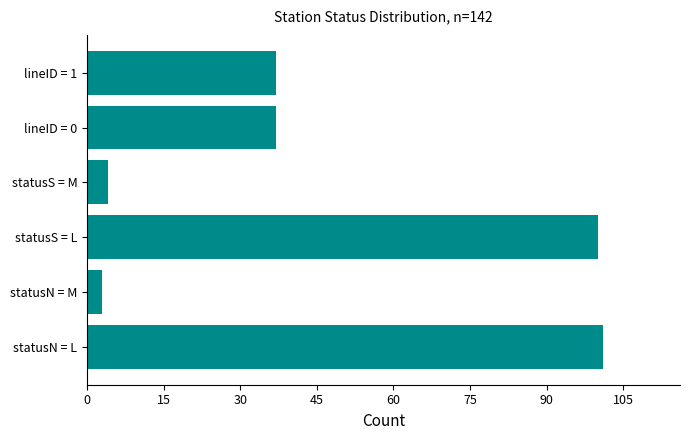

Is it true that the value at statusS = L is 150?

False